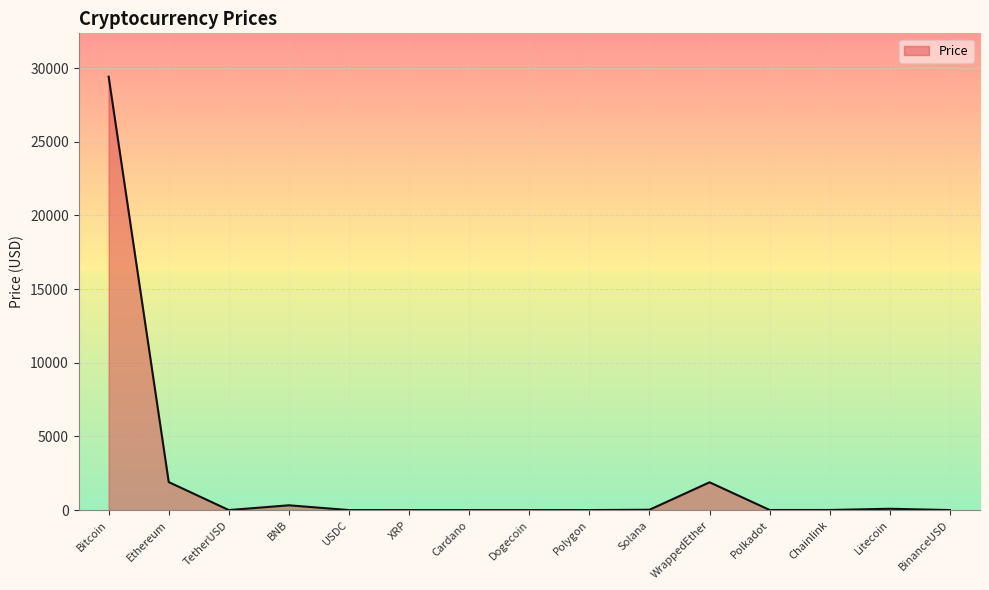

What is the maximum value shown in the chart?

29423.0